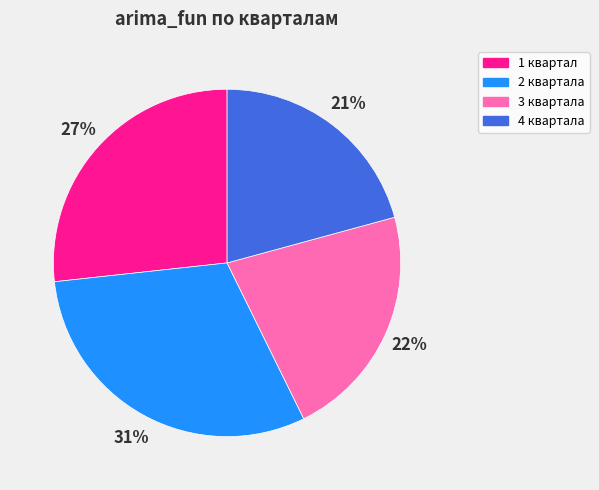

Is there any slice that represents more than half of the pie?

No